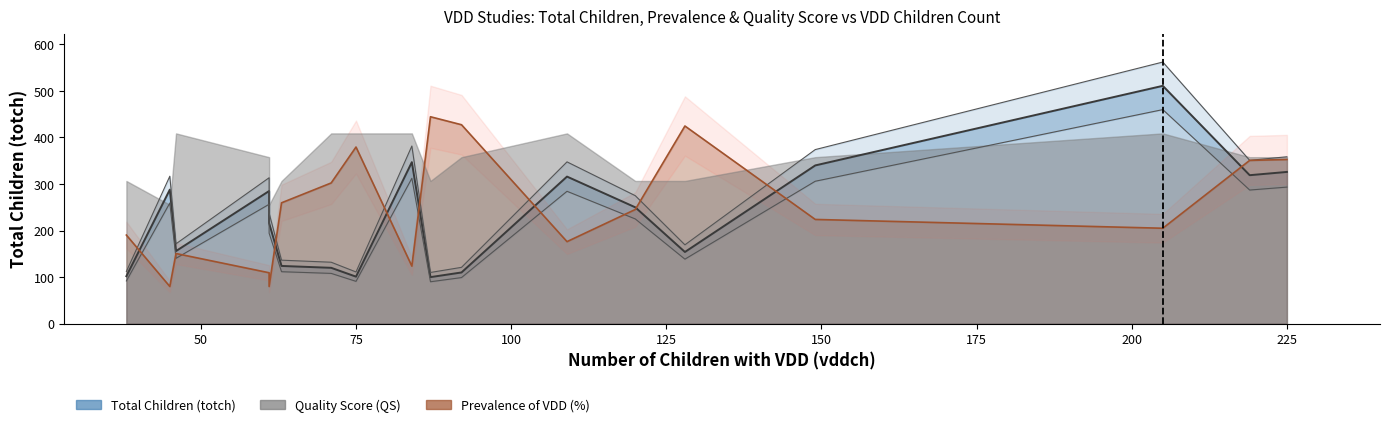

What is the average value of the Total Children (totch) series?

231.4